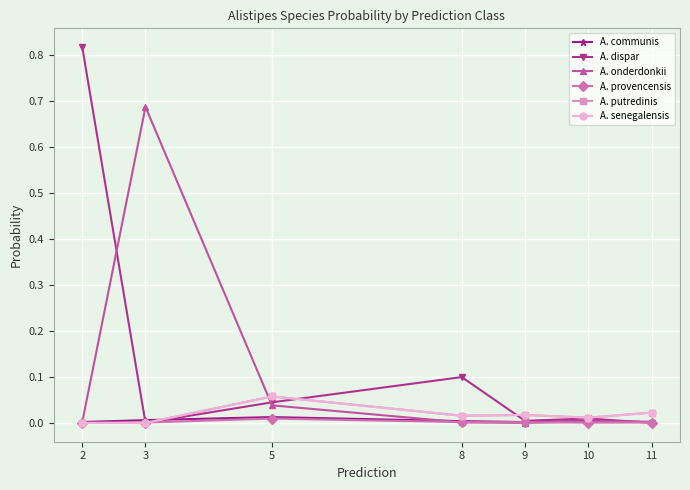

Is this an area chart (filled region under the line)?

No